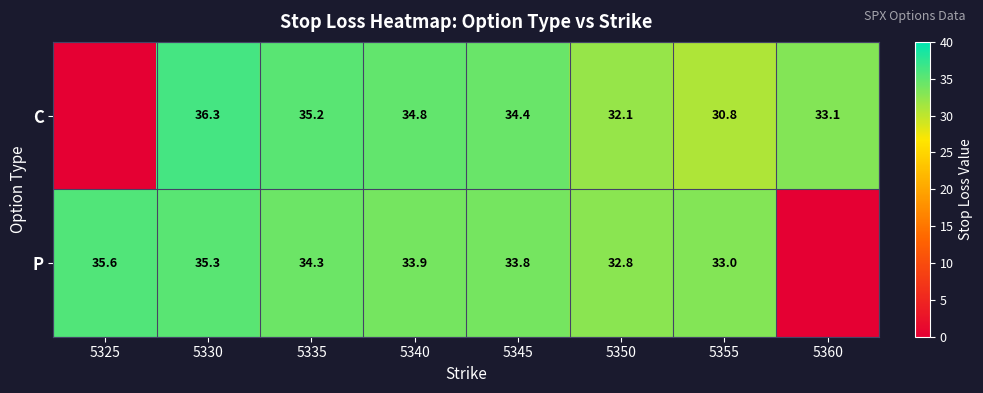

What is the difference between the highest and lowest values at 5345?

0.6